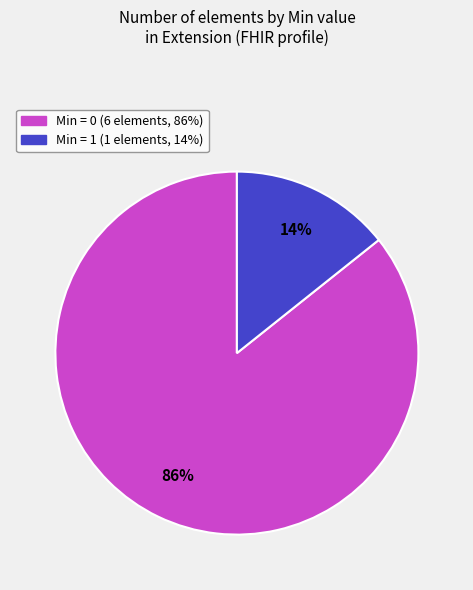

To the nearest percent, what is the average slice percentage?

50%